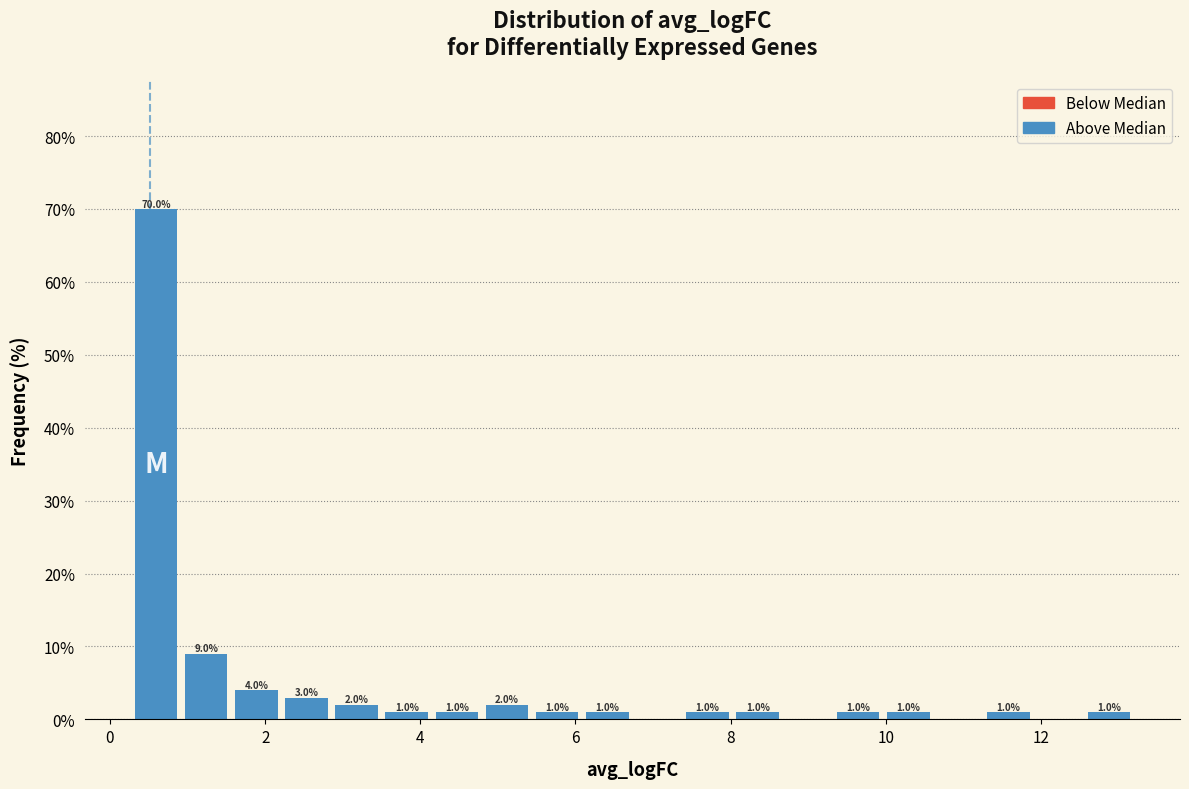

Read against the x-axis, roughly where is the centre of the tallest bar?

0.6